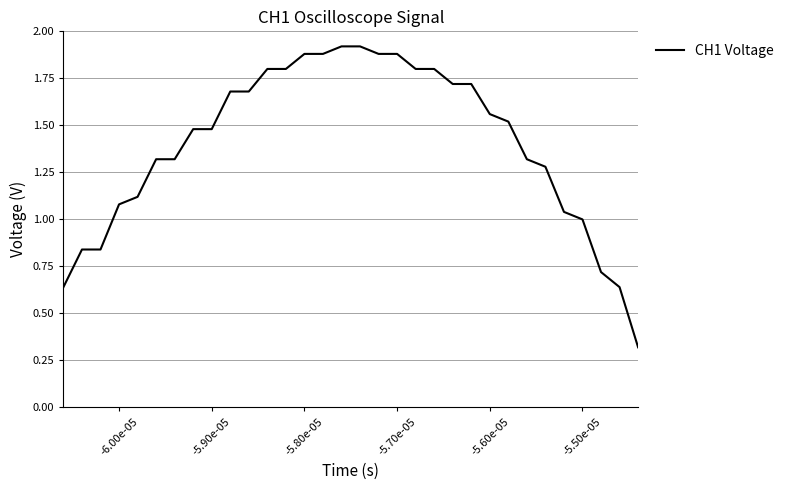

How many lines are shown in the chart?

1